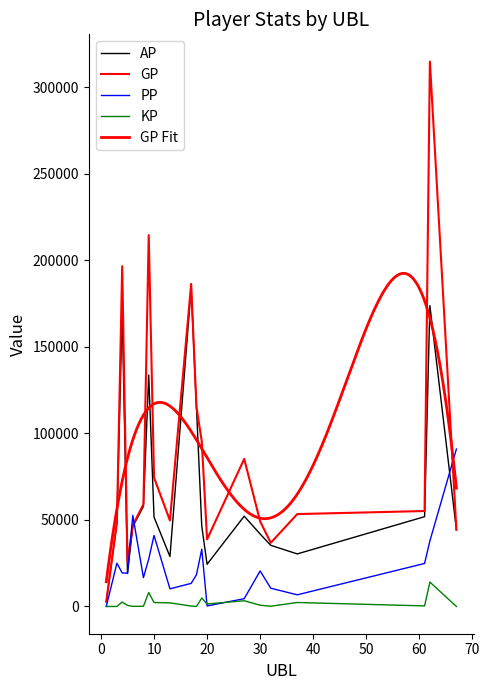

What is the value of the AP point at the 9th from the left?

28853.0